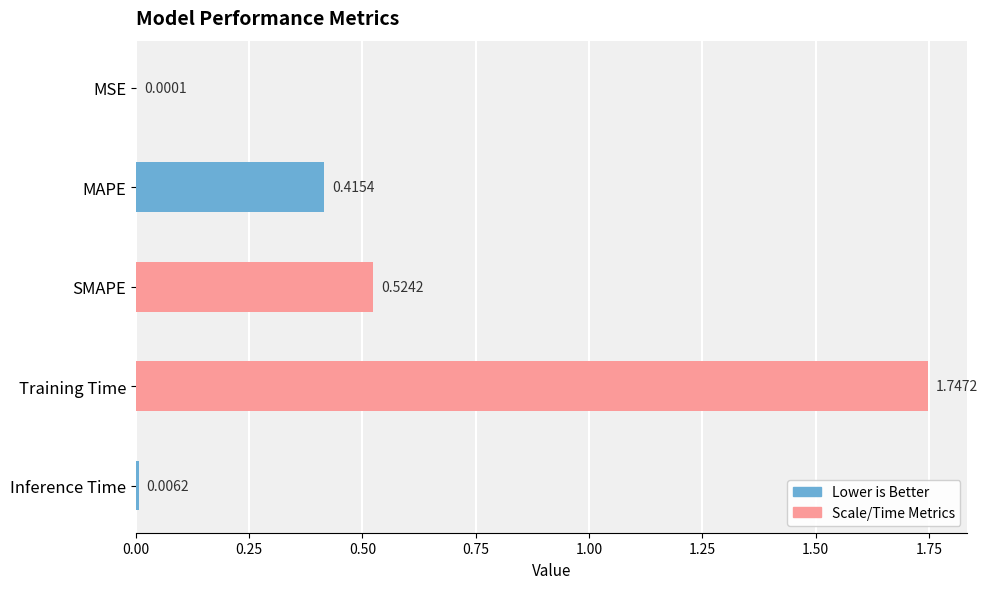

Which category has the highest value across all series?

Training Time